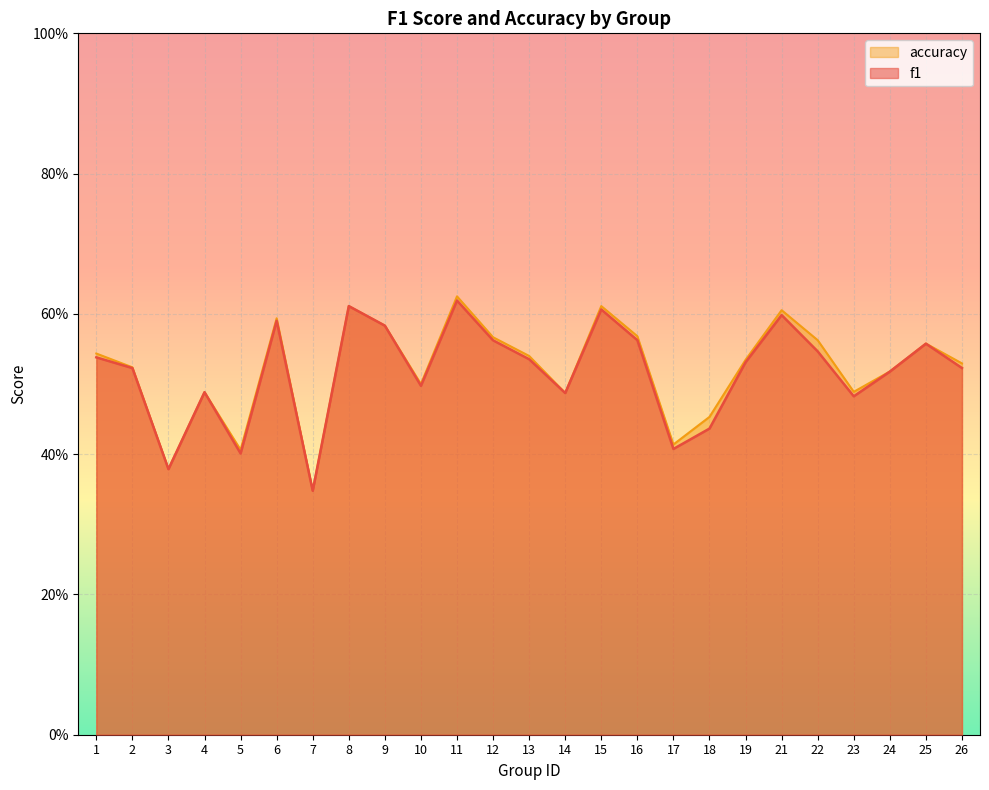

True or false: f1 has a value of 0.6 at 3.

False